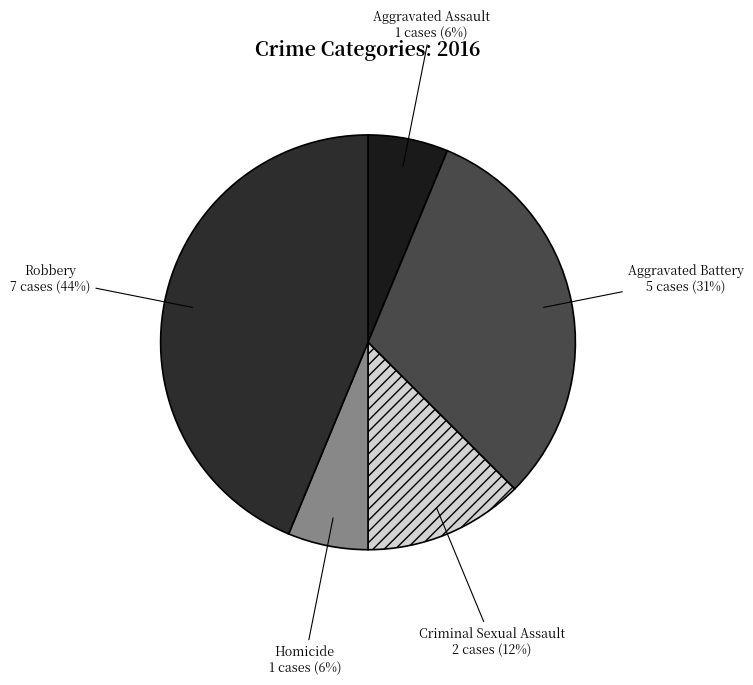

Does Robbery represent more than half of the total?

No